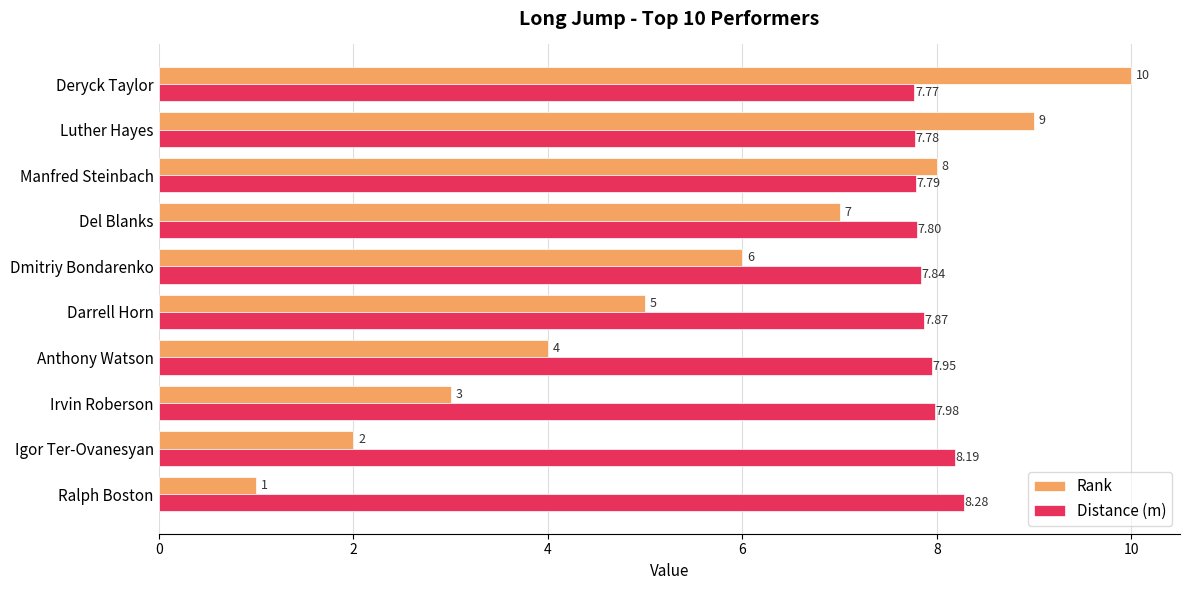

Between Igor Ter-Ovanesyan and Del Blanks, which series saw the biggest shift?

Rank